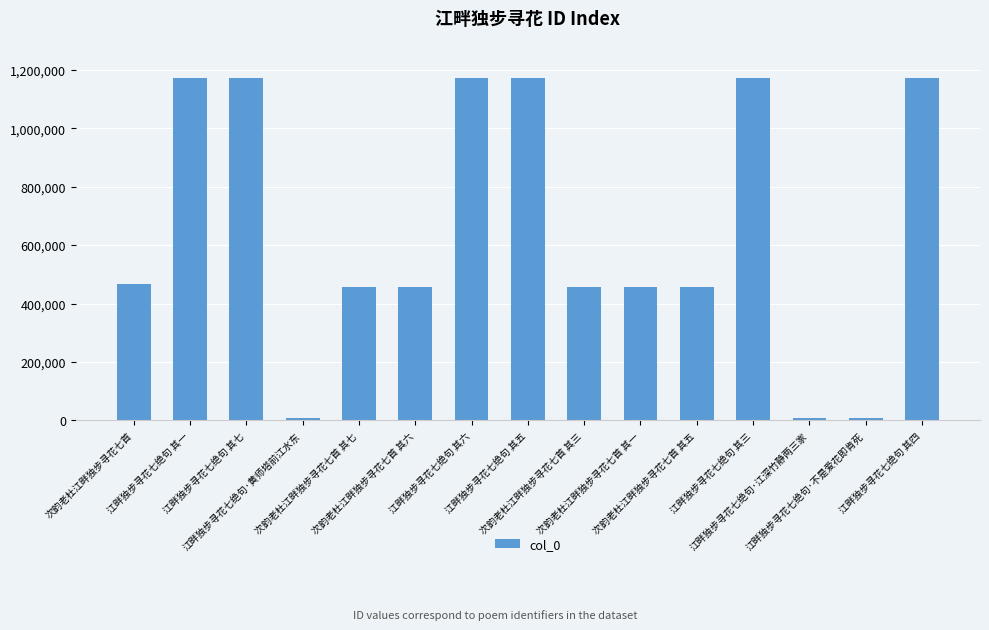

What is the sum of the values at 次韵老杜江畔独步寻花七首 其五 and 江畔独步寻花七绝句 其五?

1628634